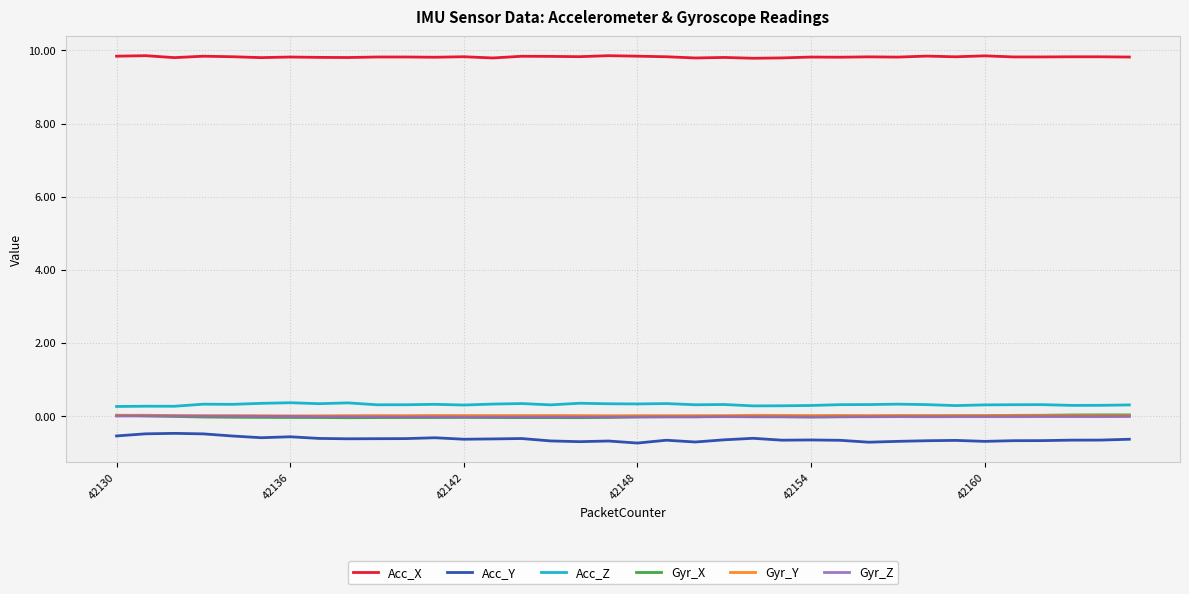

What is the maximum value for Acc_Y?

-0.5